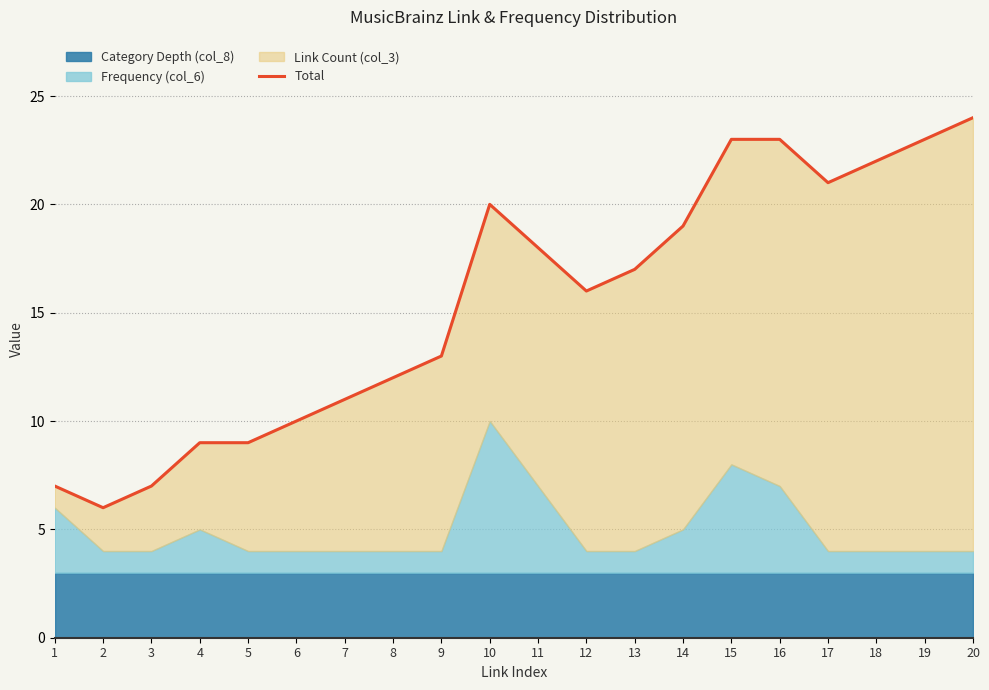

What is the maximum value shown in the chart?

24